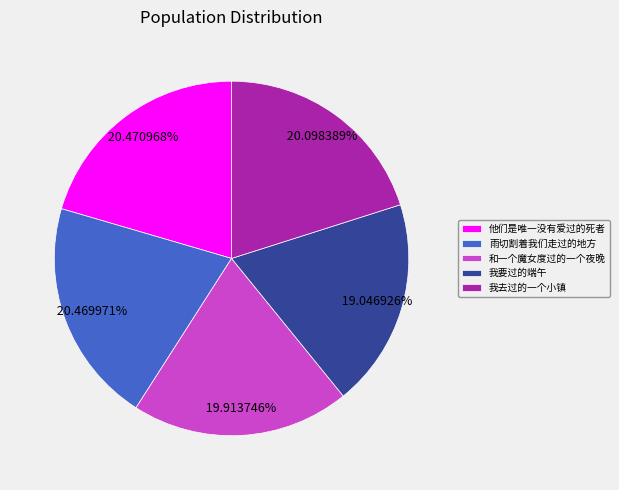

What percentage do 他们是唯一没有爱过的死者 and 雨切割着我们走过的地方 together represent?

40.9%